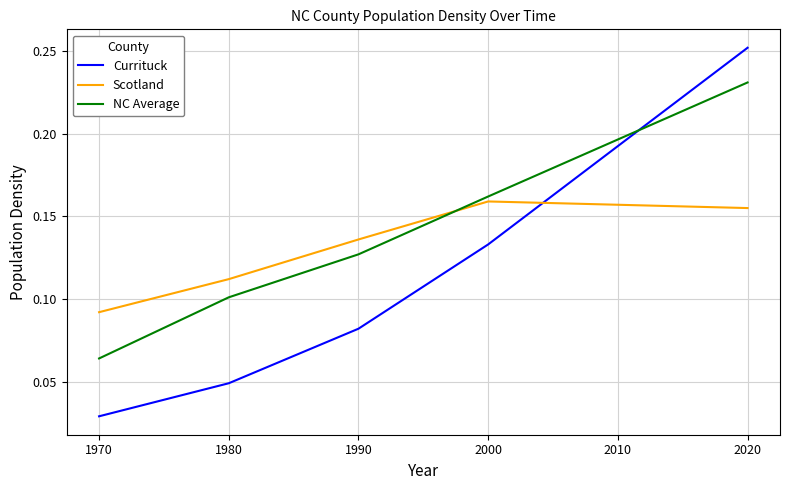

How many series are shown in this chart?

3